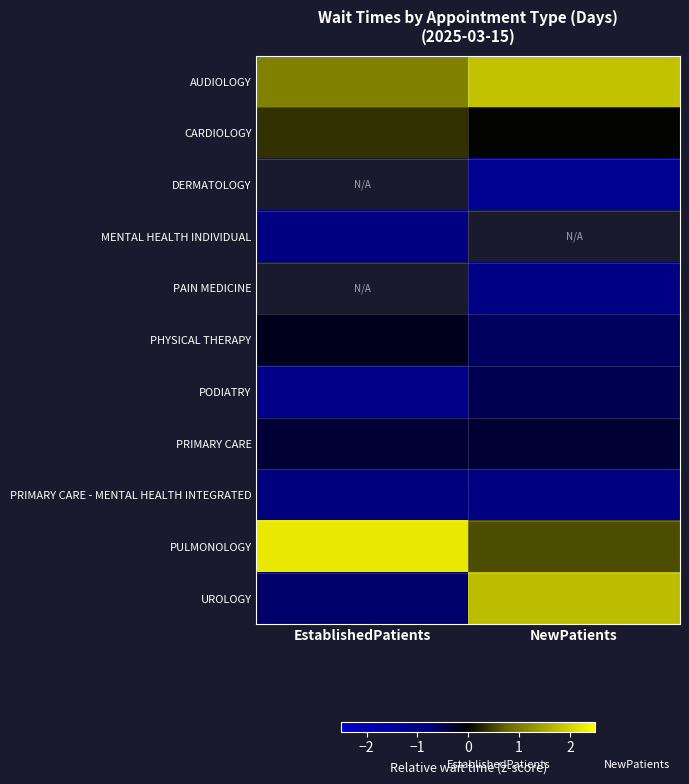

What is the maximum value shown in the chart?

2.2